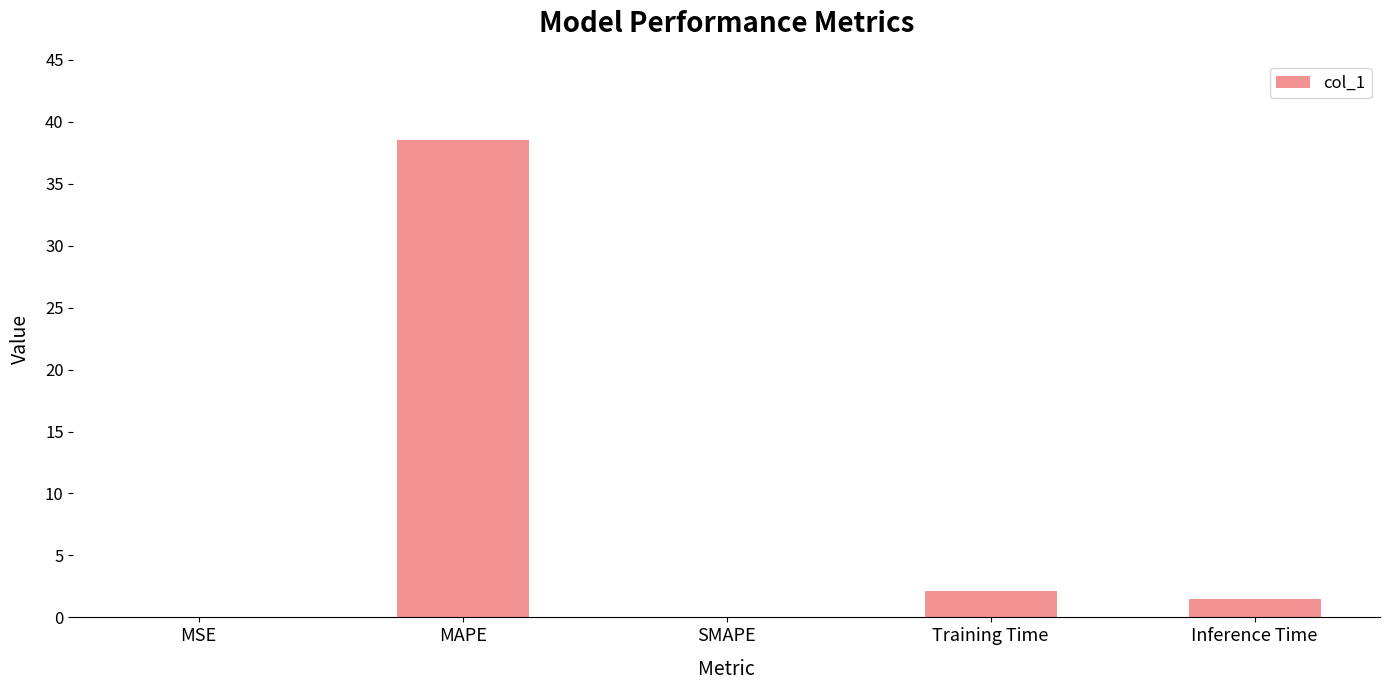

What is the difference between the values at Training Time and SMAPE?

2.1